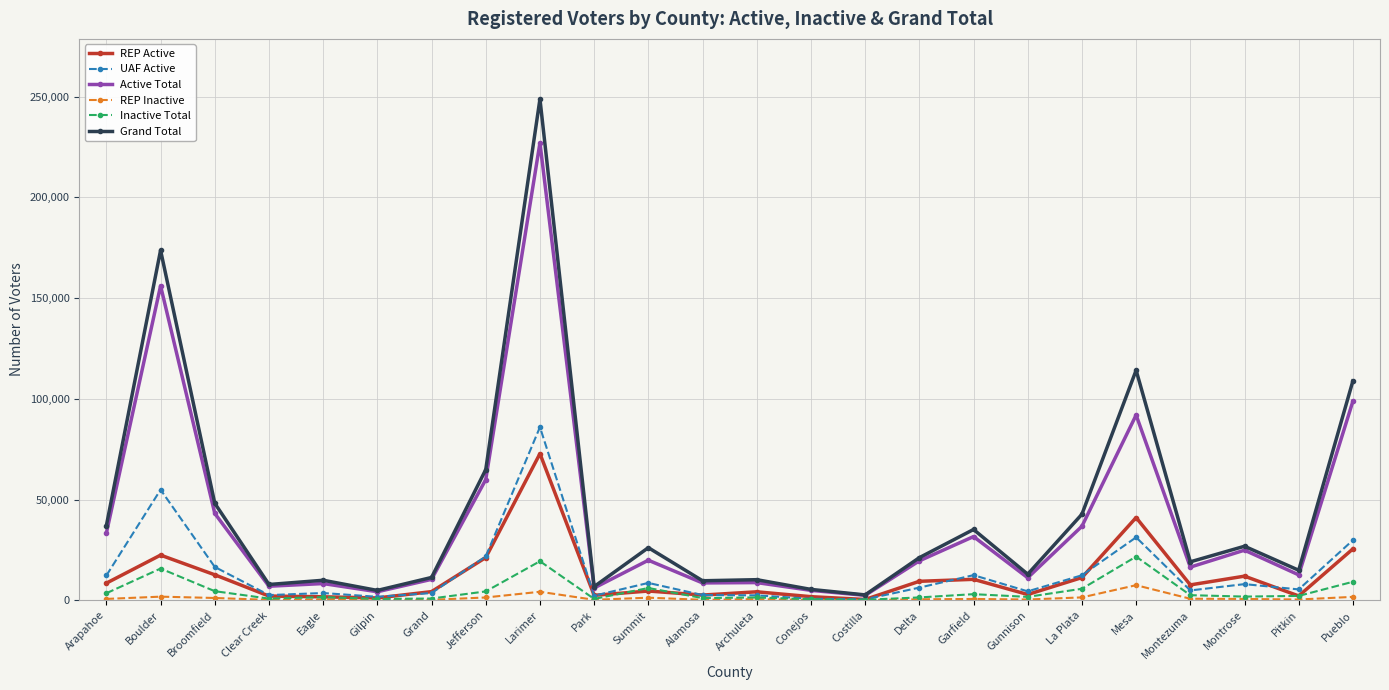

True or false: Grand Total and Inactive Total intersect in this chart.

False